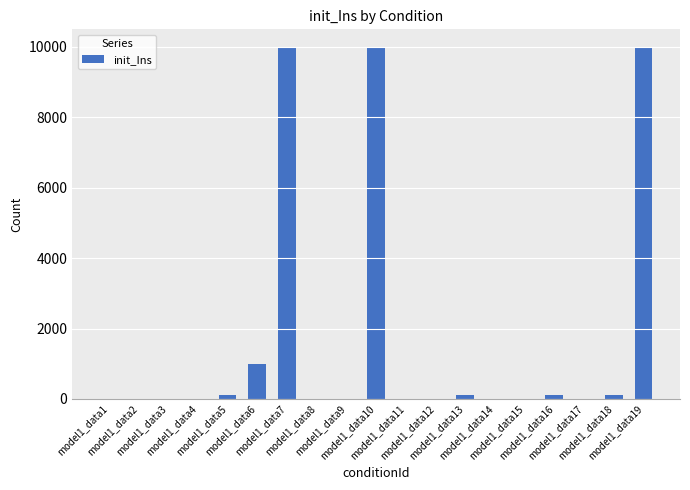

What is the greatest value displayed?

10000.0